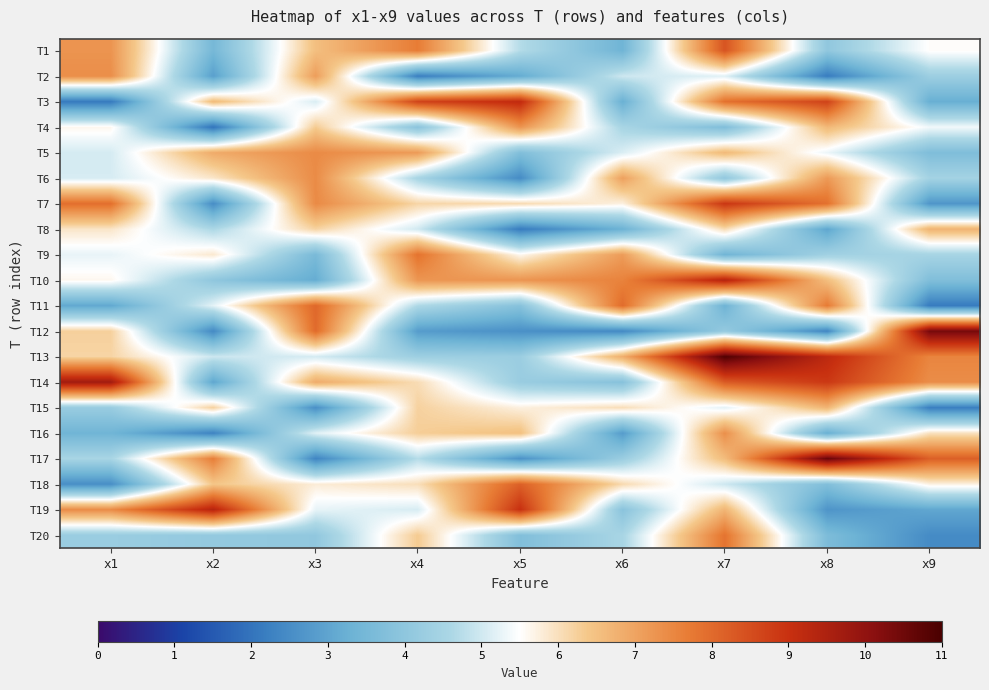

Reading right to left, list all the values displayed in this chart.

T1: x9=5.5	x8=4.0	x7=8.4	x6=3.4	x5=4.7	x4=7.7	x3=6.5	x2=3.5	x1=7.3
T2: x9=4.3	x8=2.2	x7=5.2	x6=5.0	x5=3.2	x4=2.2	x3=7.1	x2=2.9	x1=7.4
T3: x9=3.2	x8=8.7	x7=7.9	x6=3.3	x5=9.2	x4=8.7	x3=5.1	x2=6.6	x1=2.1
T4: x9=5.4	x8=6.6	x7=3.7	x6=4.5	x5=7.3	x4=3.9	x3=6.3	x2=2.0	x1=5.6
T5: x9=3.7	x8=5.3	x7=6.6	x6=5.1	x5=3.7	x4=7.2	x3=7.4	x2=6.9	x1=5.1
T6: x9=4.5	x8=7.2	x7=4.1	x6=7.1	x5=2.5	x4=4.5	x3=7.4	x2=5.9	x1=5.1
T7: x9=2.7	x8=7.9	x7=8.9	x6=5.7	x5=6.1	x4=6.2	x3=7.4	x2=2.5	x1=7.9
T8: x9=6.7	x8=3.0	x7=6.1	x6=3.3	x5=2.2	x4=5.0	x3=6.2	x2=4.6	x1=5.9
T9: x9=4.5	x8=4.4	x7=3.4	x6=7.1	x5=5.6	x4=7.9	x3=3.6	x2=5.9	x1=5.3
T10: x9=3.7	x8=6.5	x7=9.4	x6=7.6	x5=7.3	x4=7.2	x3=3.2	x2=4.0	x1=5.6
T11: x9=2.1	x8=7.7	x7=3.3	x6=8.0	x5=3.9	x4=4.6	x3=8.0	x2=5.2	x1=3.1
T12: x9=10.4	x8=2.3	x7=4.1	x6=2.4	x5=2.6	x4=2.8	x3=8.0	x2=2.4	x1=6.2
T13: x9=7.5	x8=9.2	x7=10.9	x6=6.8	x5=4.3	x4=4.3	x3=5.1	x2=5.0	x1=6.2
T14: x9=7.4	x8=8.9	x7=8.3	x6=3.8	x5=4.2	x4=6.1	x3=6.9	x2=3.0	x1=9.7
T15: x9=2.2	x8=6.7	x7=5.2	x6=6.0	x5=5.7	x4=6.2	x3=2.5	x2=6.2	x1=4.2
T16: x9=6.0	x8=3.2	x7=7.4	x6=2.8	x5=6.5	x4=6.3	x3=5.2	x2=2.3	x1=3.4
T17: x9=8.2	x8=10.6	x7=6.6	x6=4.3	x5=2.6	x4=4.7	x3=2.3	x2=7.7	x1=4.5
T18: x9=5.7	x8=3.7	x7=5.0	x6=6.1	x5=8.2	x4=6.0	x3=5.8	x2=6.4	x1=2.5
T19: x9=3.1	x8=2.7	x7=6.7	x6=3.9	x5=9.0	x4=5.1	x3=5.3	x2=9.4	x1=7.4
T20: x9=2.5	x8=3.6	x7=7.8	x6=4.5	x5=3.7	x4=6.3	x3=4.1	x2=4.1	x1=4.2